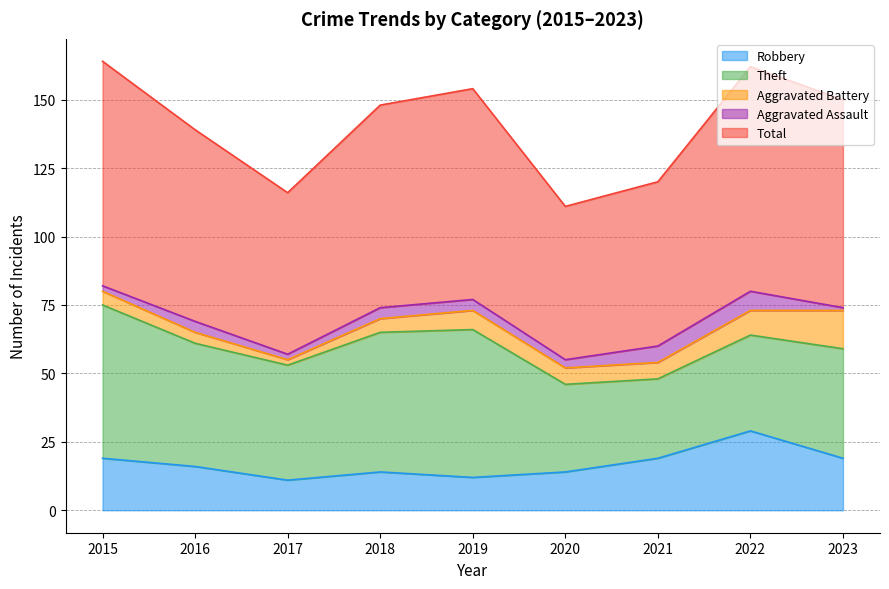

True or false: Aggravated Battery and Theft intersect in this chart.

False